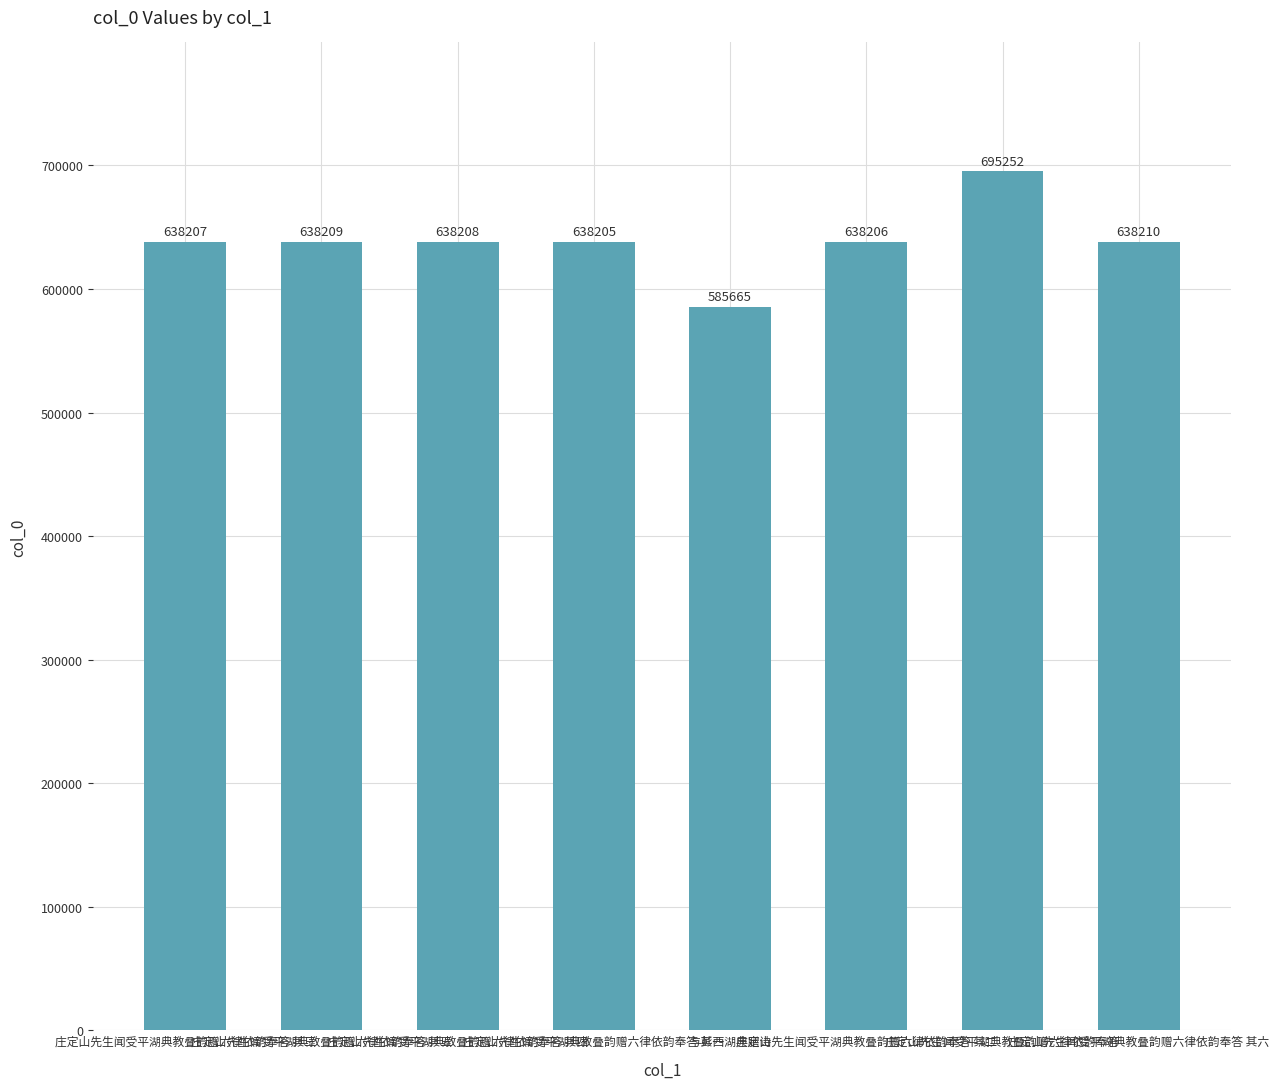

What is the label of the 1st bar from the right?

庄定山先生闻受平湖典教叠韵赠六律依韵奉答 其六